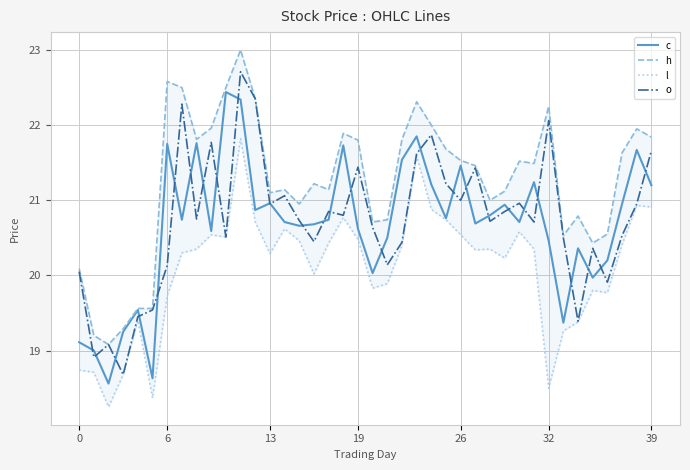

What is the difference between the maximum and minimum values in the o series?

4.0